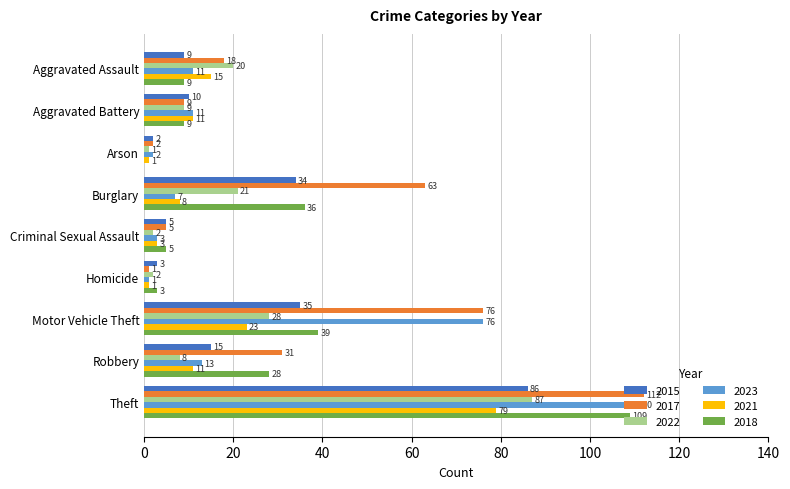

What is the average value of the 2018 series?

26